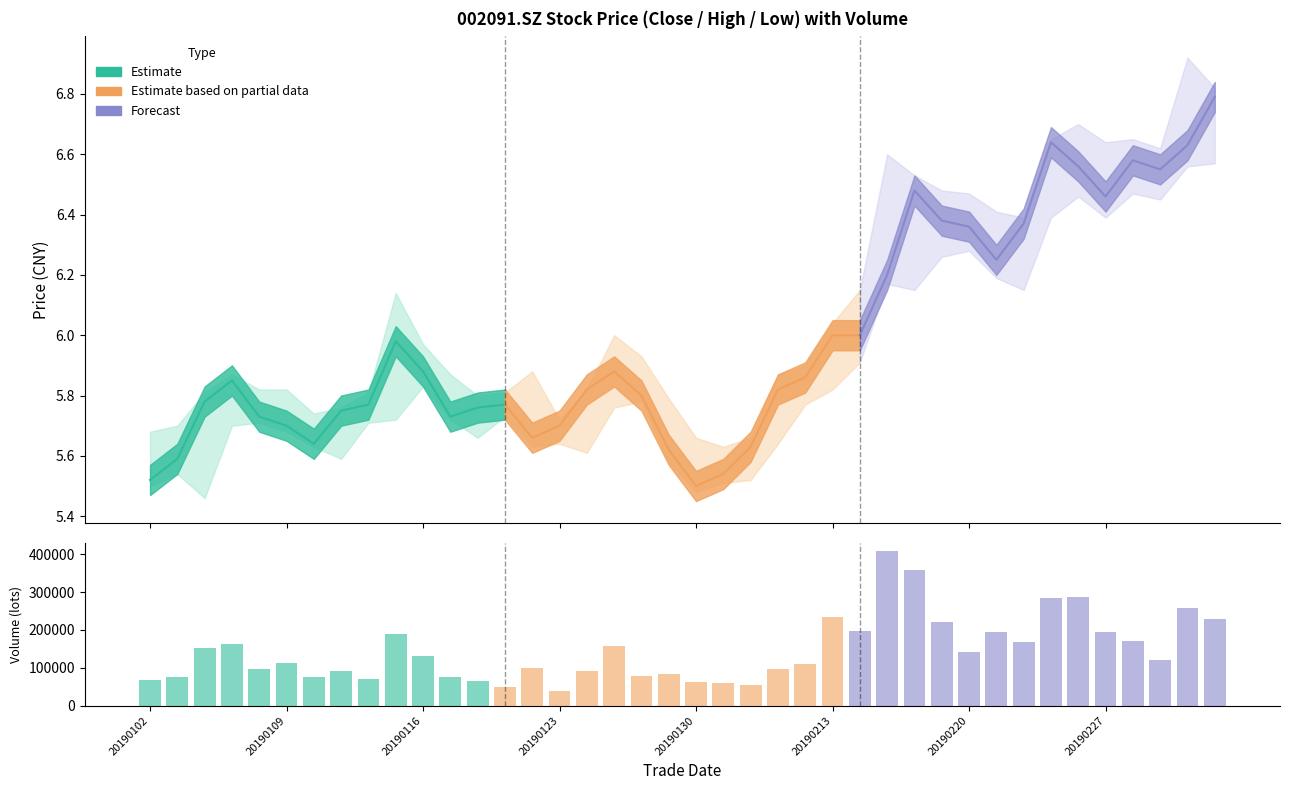

Are the bars grouped side by side (vs. stacked)?

No